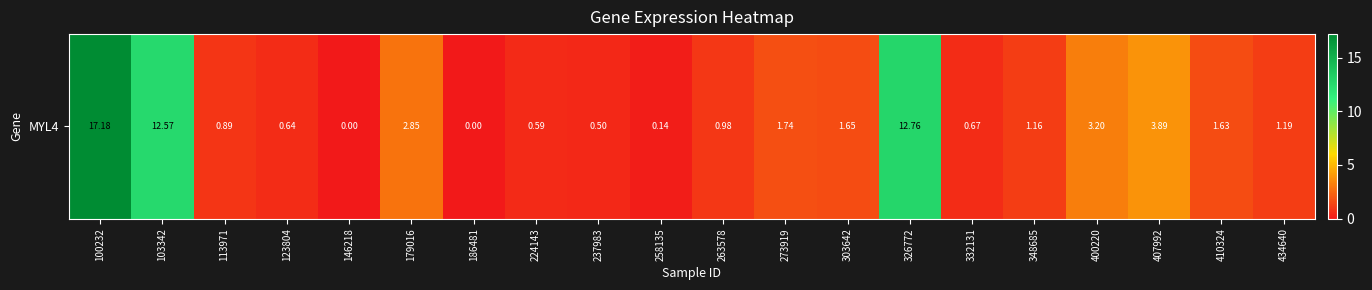

What is the average value?

3.2